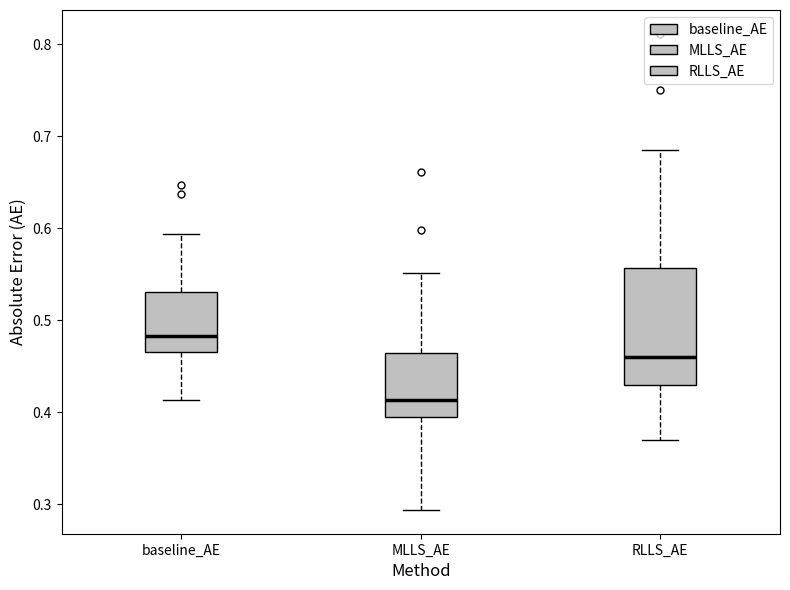

Reading left to right, read every box against the y-axis: the position of its median line, the range the box covers, and the ends of its whiskers. The values are not printed on the chart, so give them approximately, as read against the axis.

baseline_AE: median 0.48, box 0.47 to 0.53, whiskers 0.41 to 0.59
MLLS_AE: median 0.41, box 0.40 to 0.46, whiskers 0.29 to 0.55
RLLS_AE: median 0.46, box 0.43 to 0.56, whiskers 0.37 to 0.69